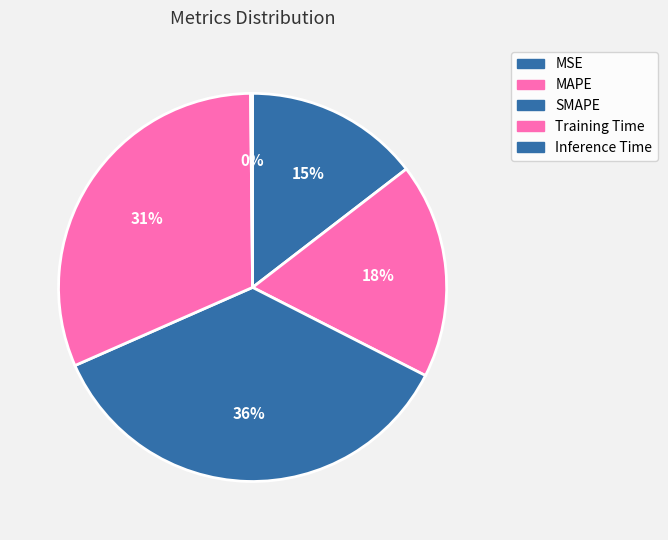

The Inference Time slice represents 0% of the pie. True or false?

True